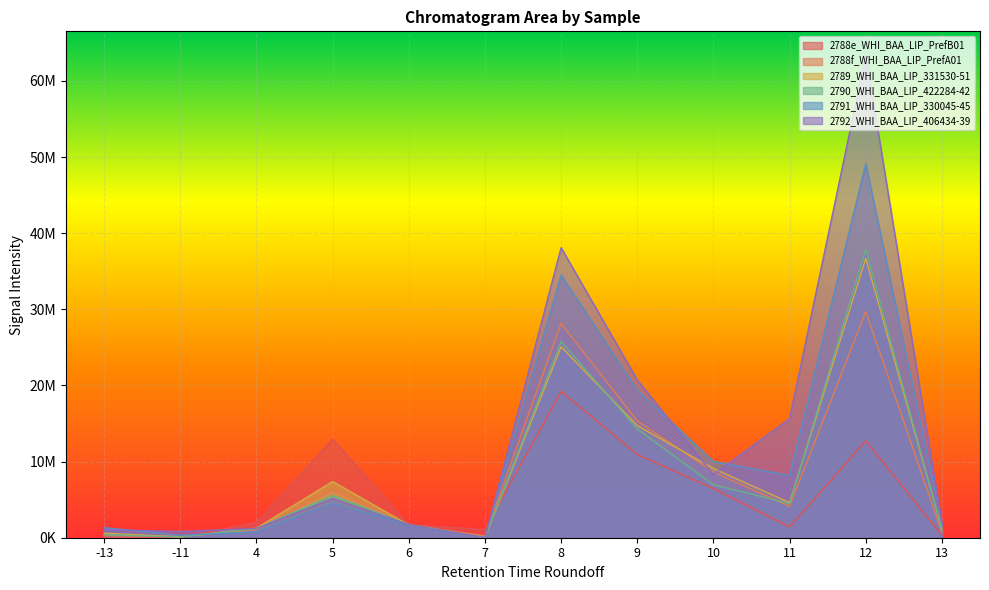

The 2789_WHI_BAA_LIP_331530-51 series shows 36697910.3 at 12. True or false?

True